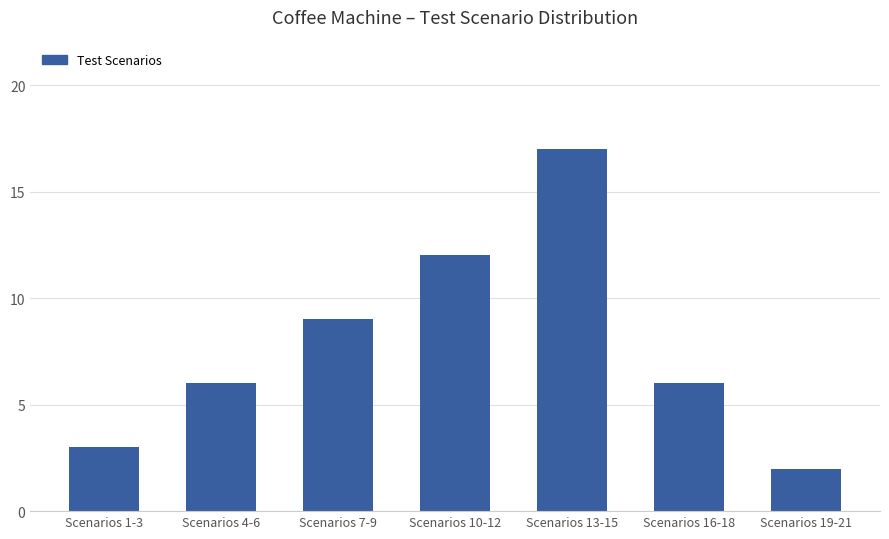

Is it true that the value at Scenarios 10-12 is 12?

True